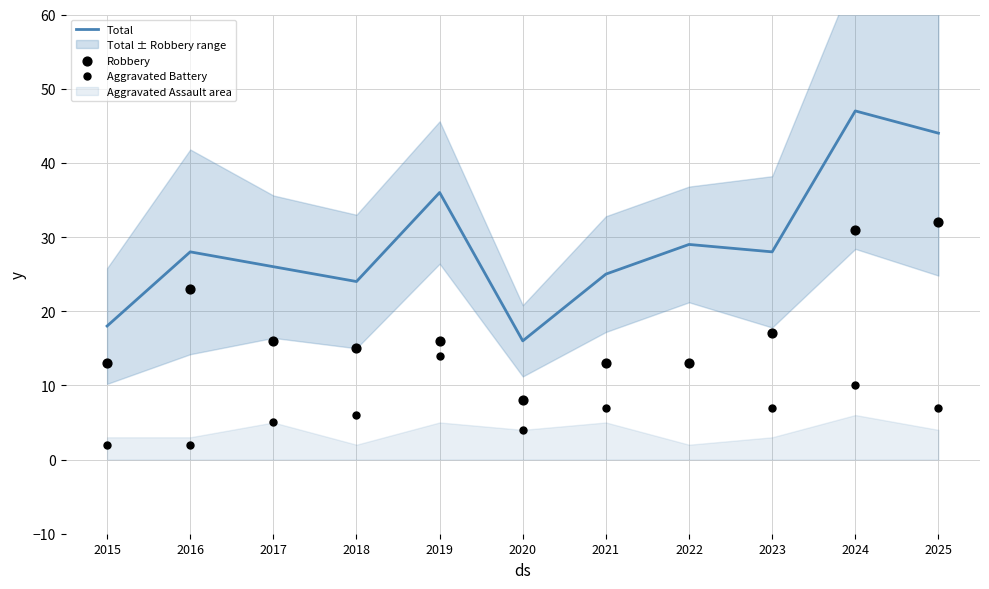

Which series reaches the minimum Y coordinate?

Aggravated Battery